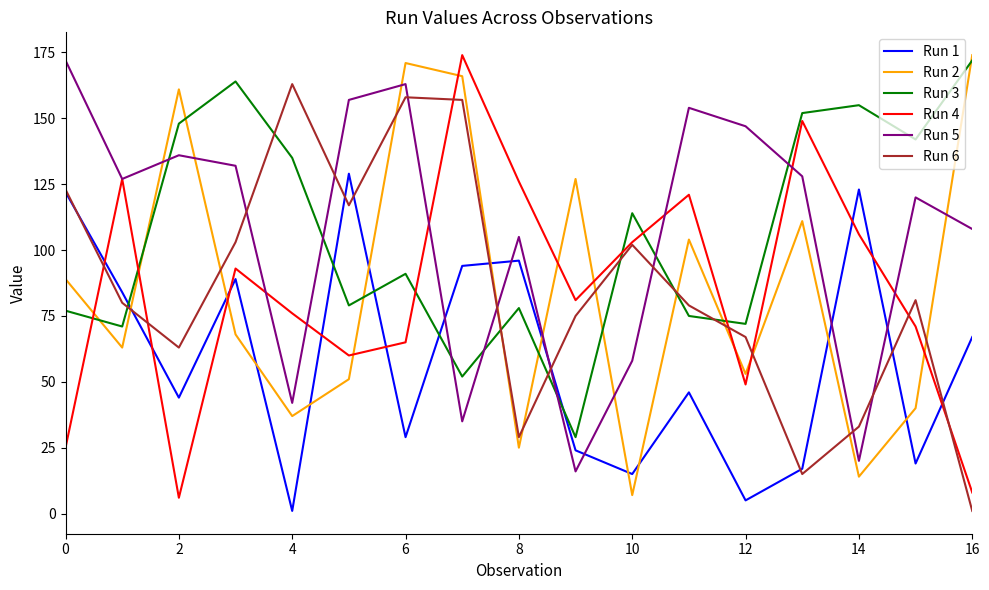

Count the number of categories in the chart.

17